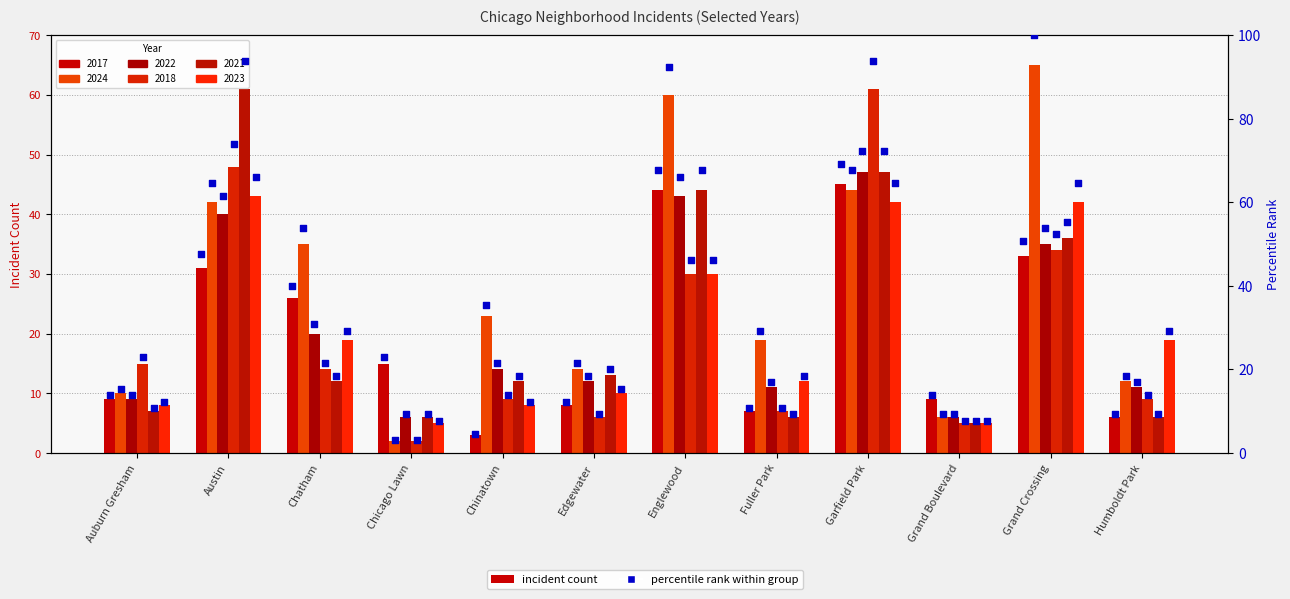

At how many categories does at least one series exceed 89?

4